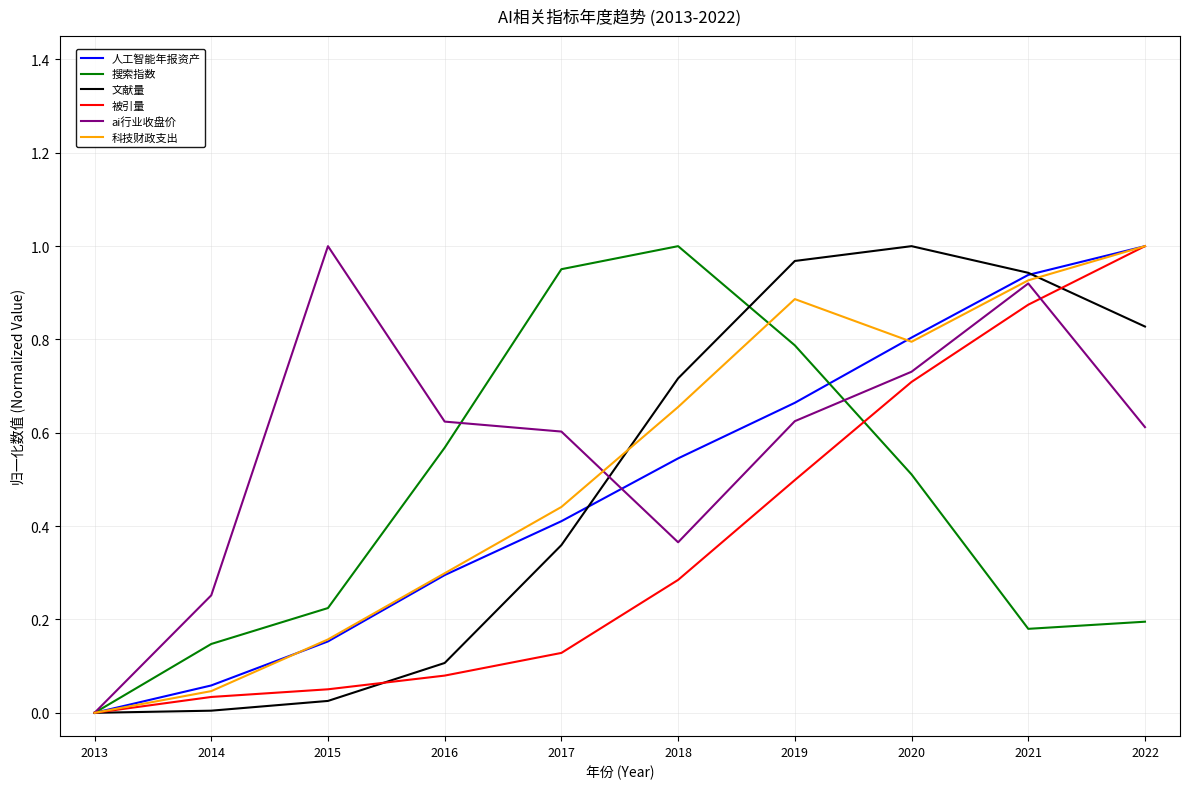

True or false: 搜索指数 has a value of 1.1 at 2019.

False